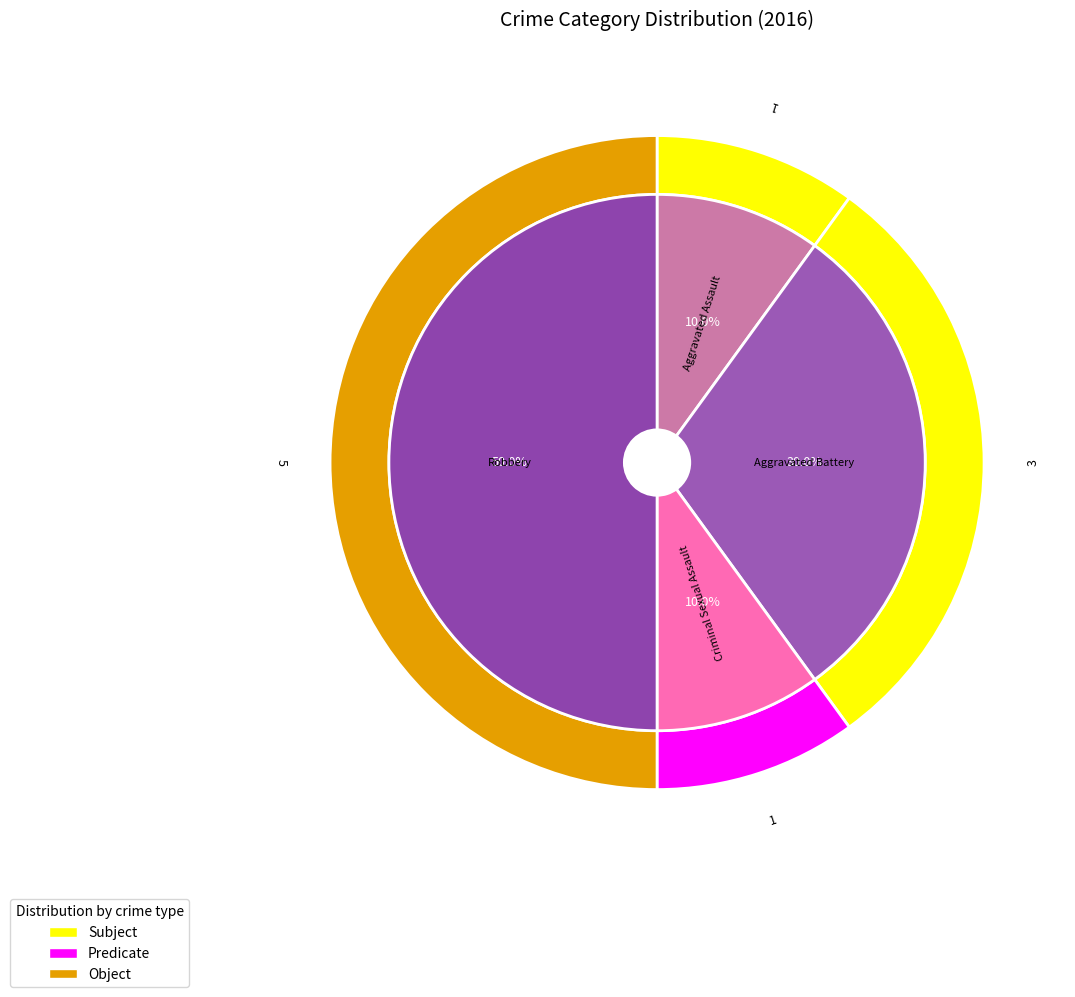

Is there a majority slice in this chart?

No